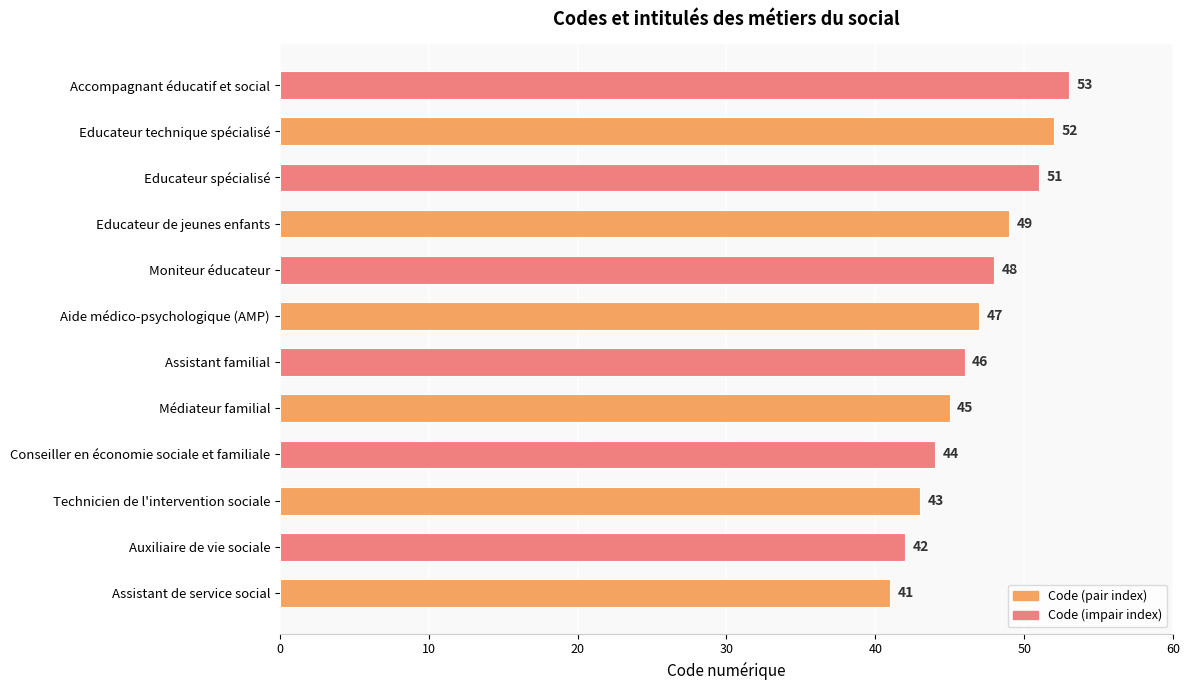

Are the bars grouped side by side (vs. stacked)?

No